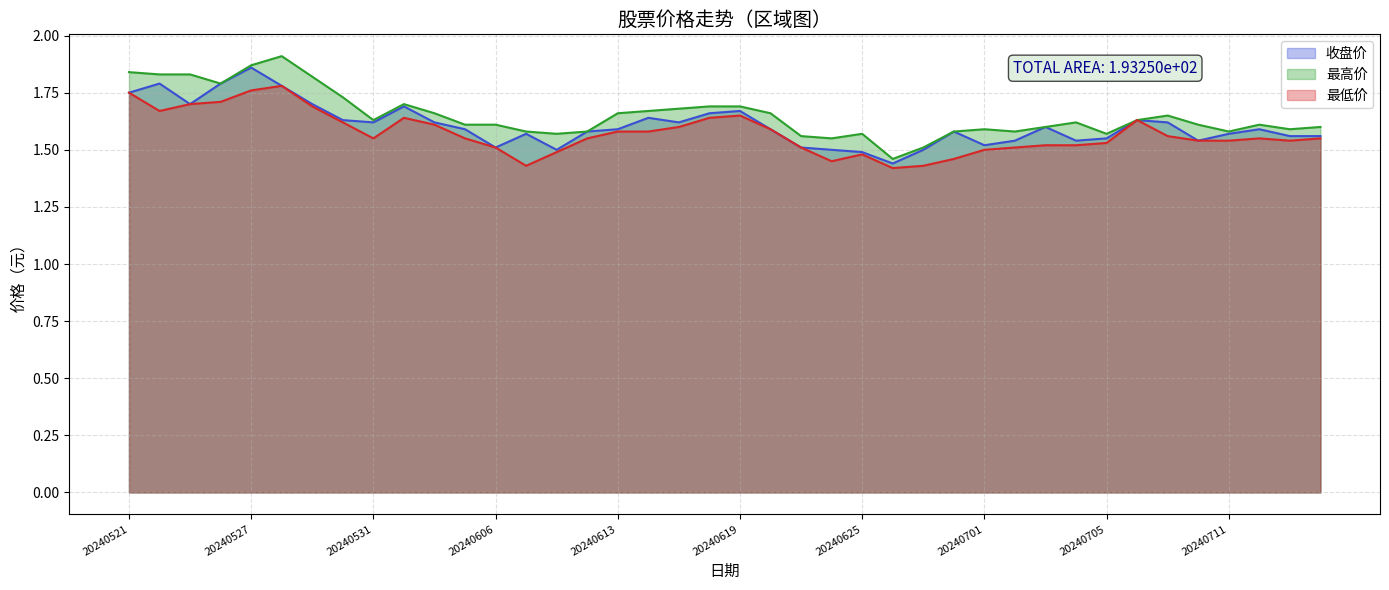

What is the sum of the 收盘价 values at 20240711 and 20240521?

3.3